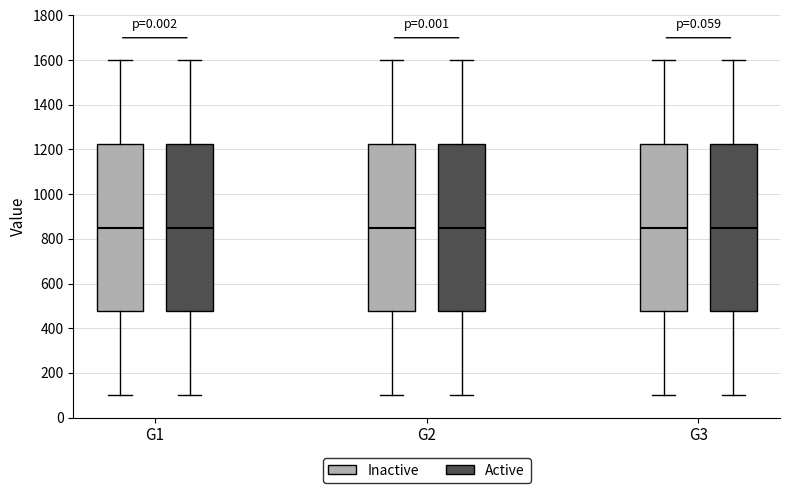

Reading left to right, read every box against the y-axis: the position of its median line, the range the box covers, and the ends of its whiskers. The values are not printed on the chart, so give them approximately, as read against the axis.

G1 (Inactive): median 860, box 480 to 1220, whiskers 100 to 1600
G1 (Active): median 860, box 480 to 1220, whiskers 100 to 1600
G2 (Inactive): median 860, box 480 to 1220, whiskers 100 to 1600
G2 (Active): median 860, box 480 to 1220, whiskers 100 to 1600
G3 (Inactive): median 860, box 480 to 1220, whiskers 100 to 1600
G3 (Active): median 860, box 480 to 1220, whiskers 100 to 1600